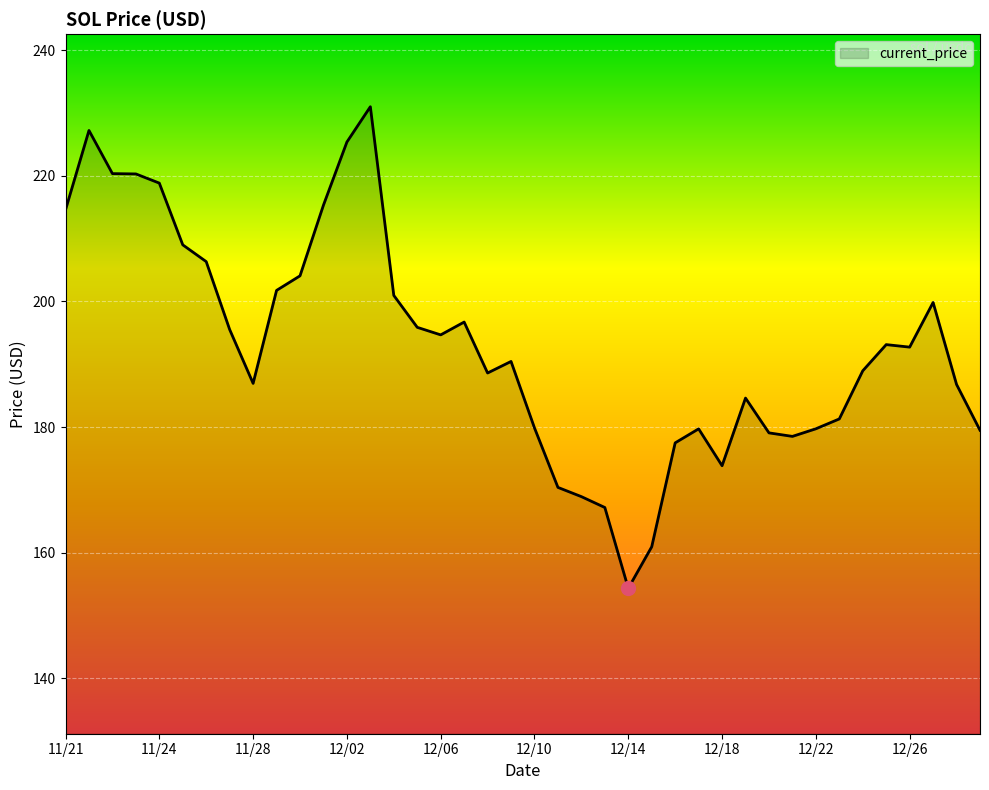

What is the difference between the maximum and minimum values?

76.7